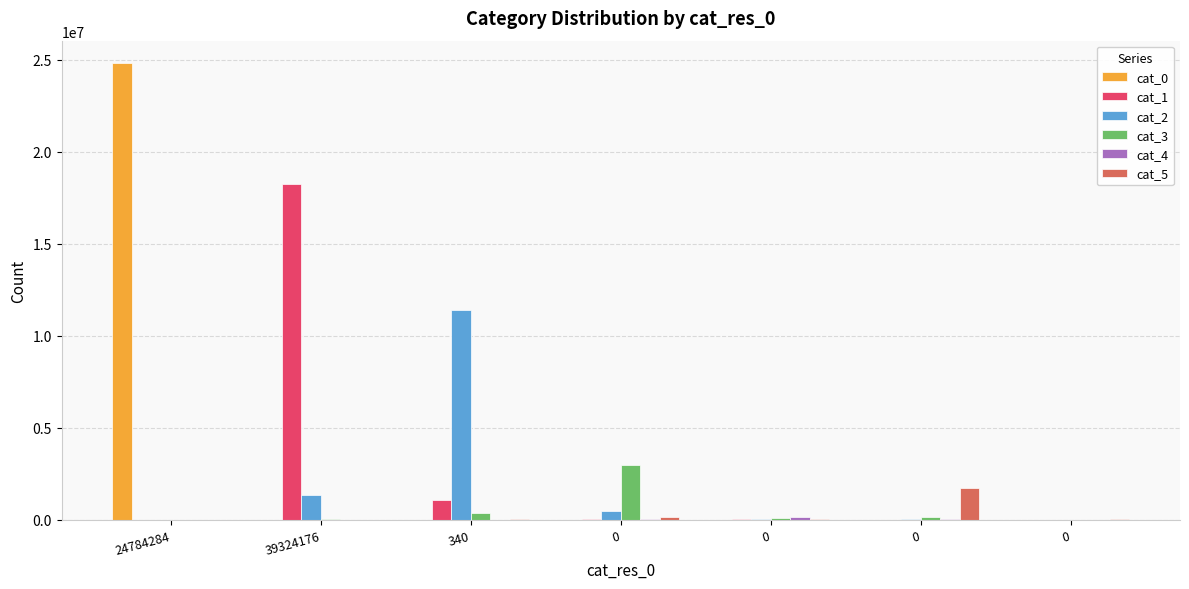

Reading right to left, extract all data points from this chart.

cat_0: 0=103	0=112	0=82	0=17	340=4	39324176=22	24784284=24784284
cat_1: 0=92	0=60	0=24627	0=35004	340=1056264	39324176=18228992	24784284=0
cat_2: 0=858	0=18145	0=44558	0=481502	340=11376844	39324176=1332017	24784284=0
cat_3: 0=4077	0=158554	0=65919	0=2997328	340=388347	39324176=25256	24784284=0
cat_4: 0=696	0=17879	0=154935	0=29741	340=8255	39324176=6350	24784284=0
cat_5: 0=56908	0=1706698	0=58302	0=156097	340=22151	39324176=1425	24784284=0